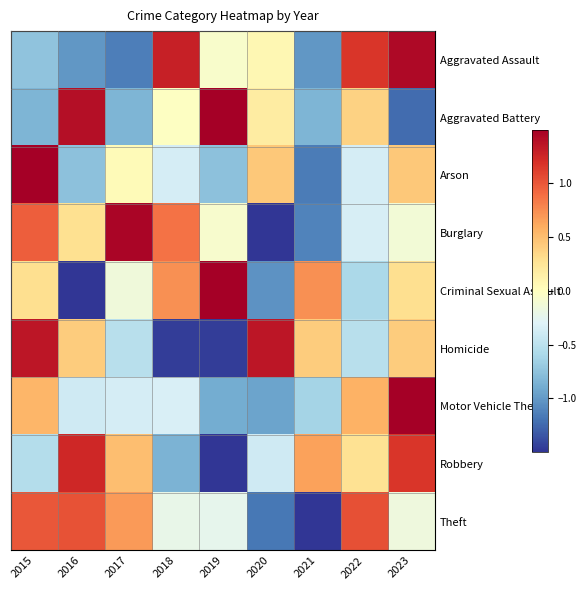

What is the total value across all series at 2017?

-0.3